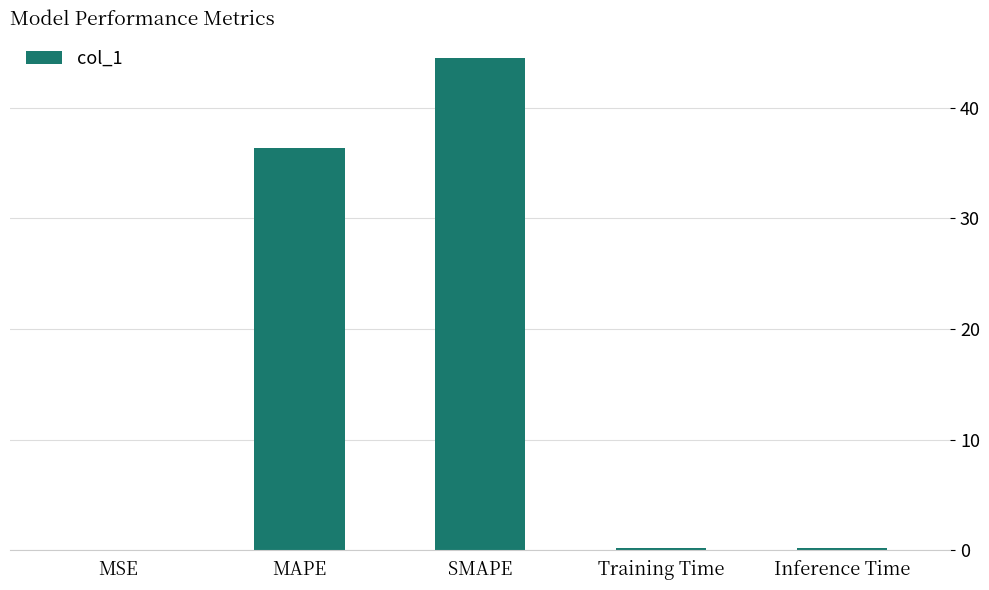

Count the number of data series in this chart.

1